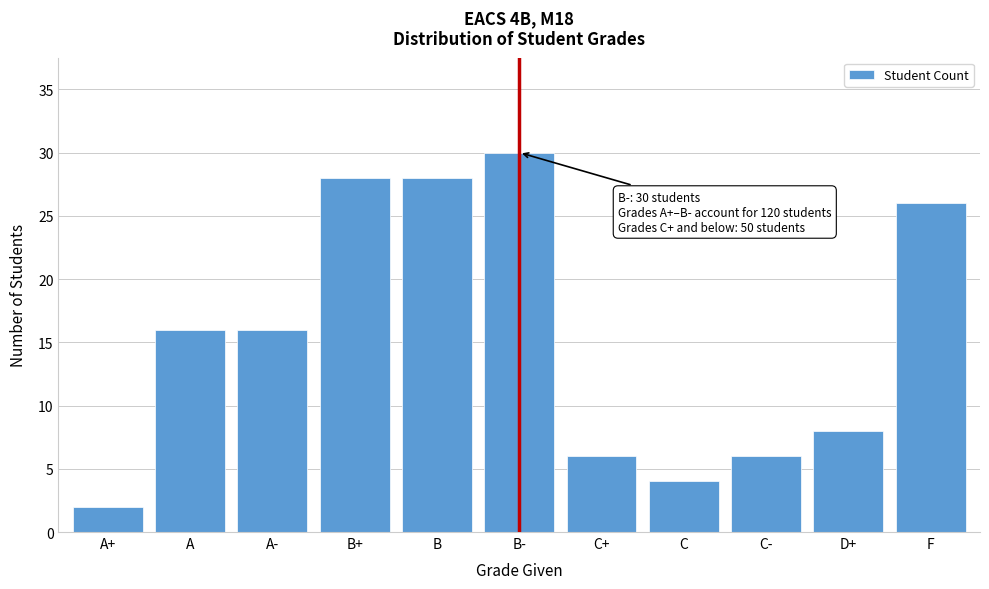

Reading left to right, extract all data points from this chart.

A+=2	A=16	A-=16	B+=28	B=28	B-=30	C+=6	C=4	C-=6	D+=8	F=26